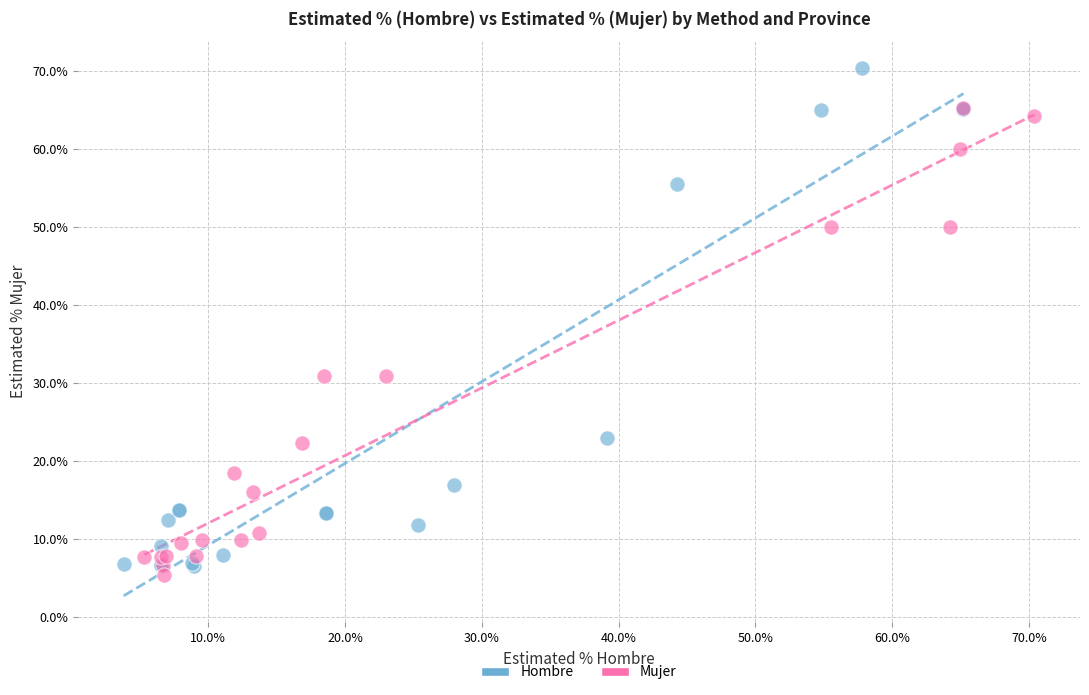

Which series has the largest Y range (max minus min)?

Hombre